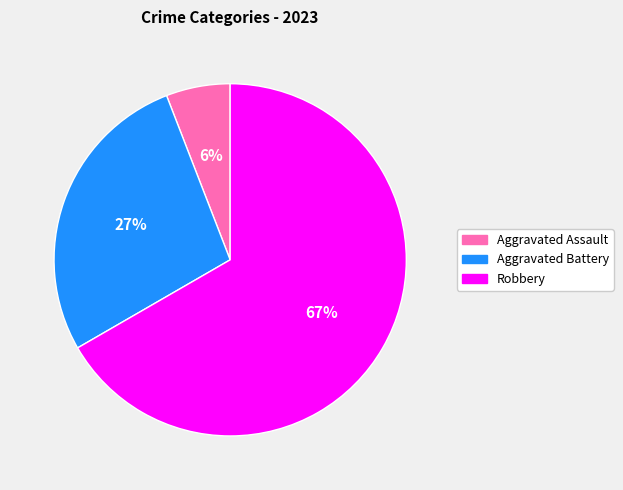

Which slice is the smallest?

Aggravated Assault